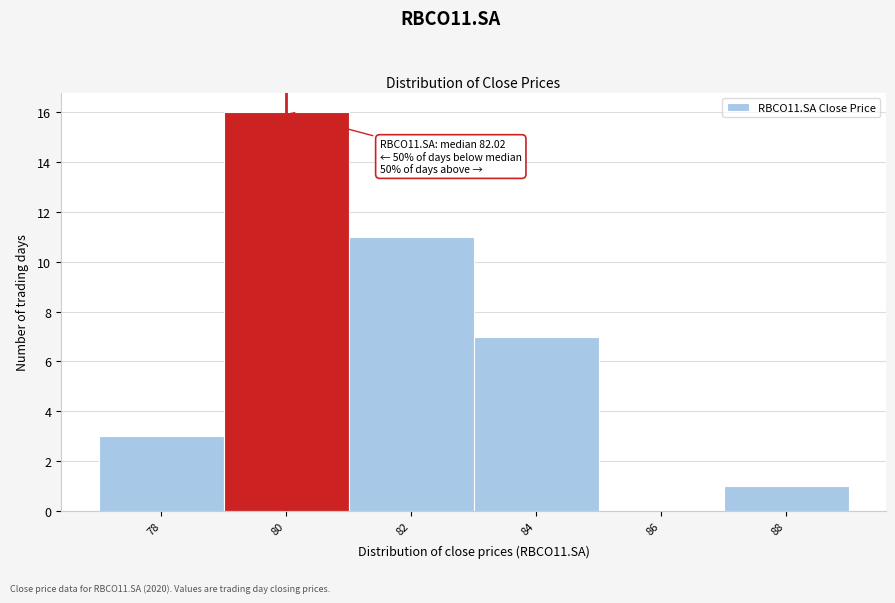

Reading left to right, list all the values displayed in this chart.

78=3	80=16	82=11	84=7	86=0	88=1